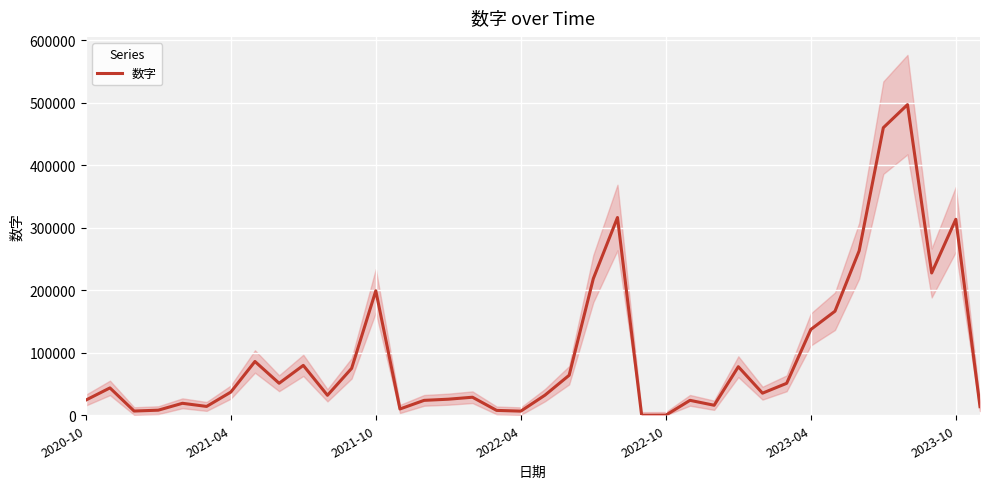

How many interior local valleys (lower than both neighbors) does the data have?

10